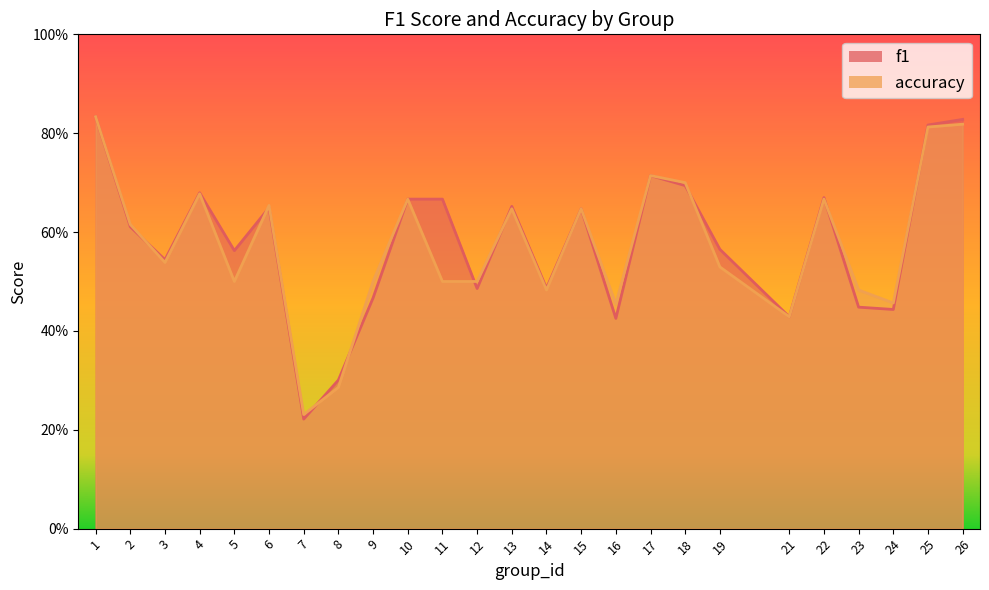

At which category does f1 reach its first local peak?

4